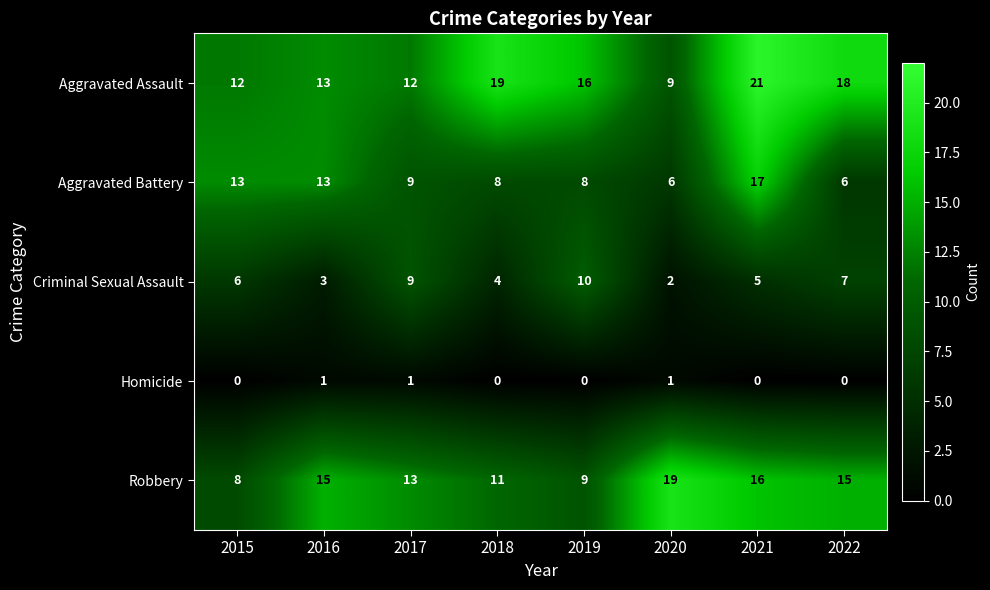

What is the sum of all Aggravated Assault values?

120